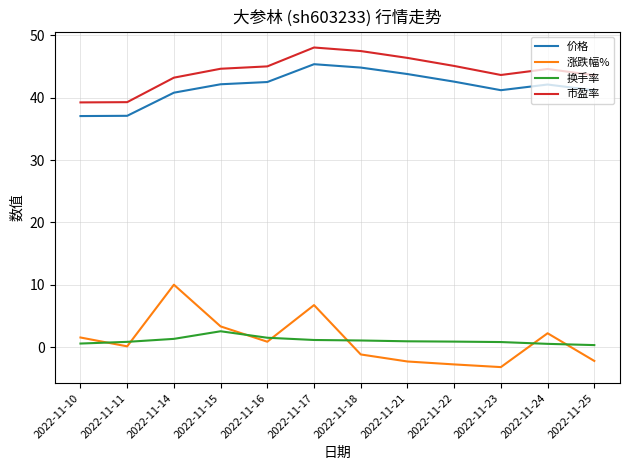

True or false: 市盈率 and 价格 cross at least once.

False